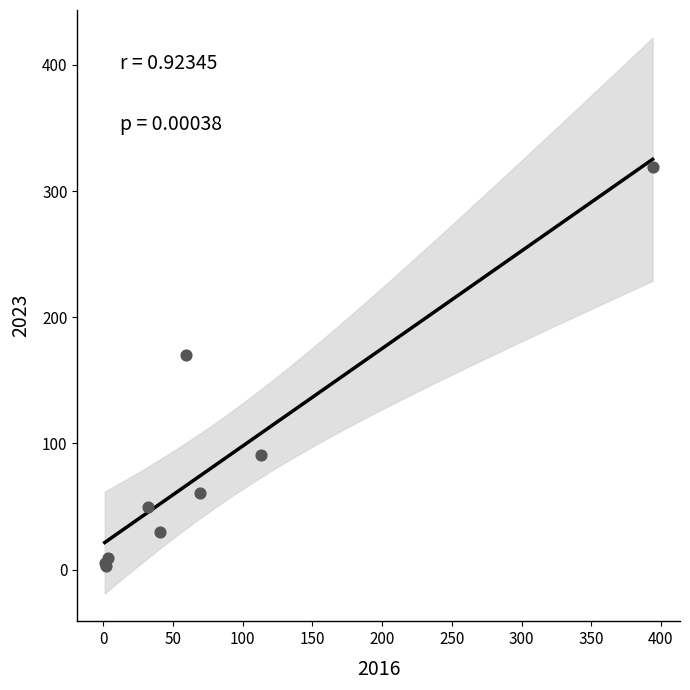

What Y value in the scatter plot is closest to 161?

170